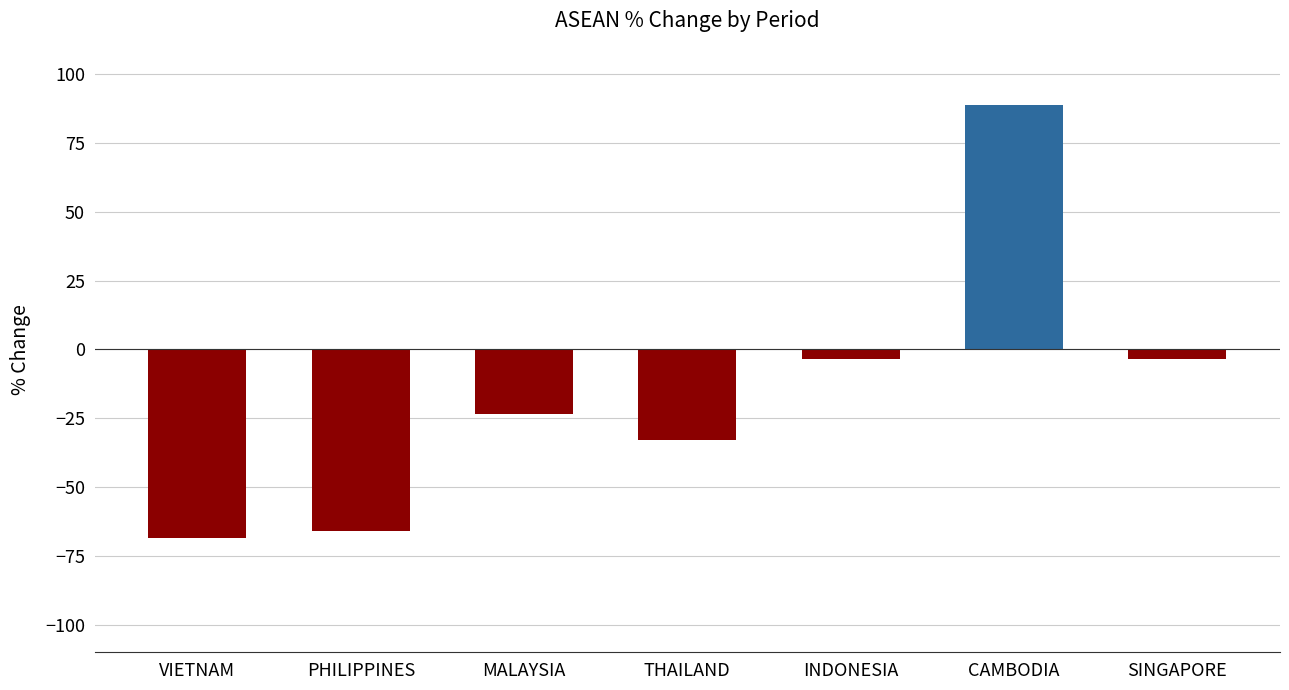

What is the average value?

-15.6